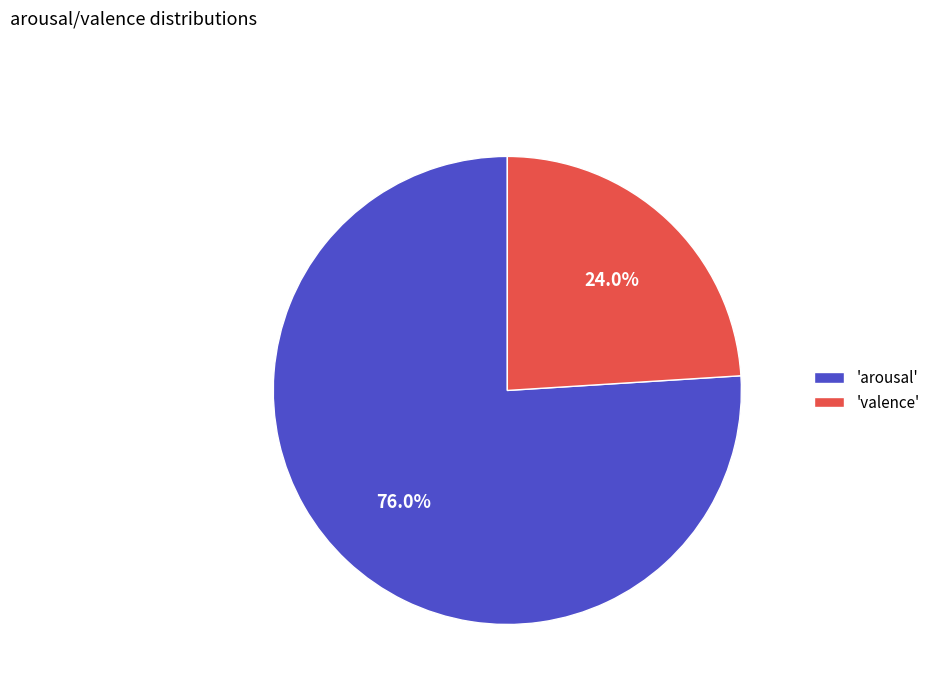

What is the majority slice?

'arousal'